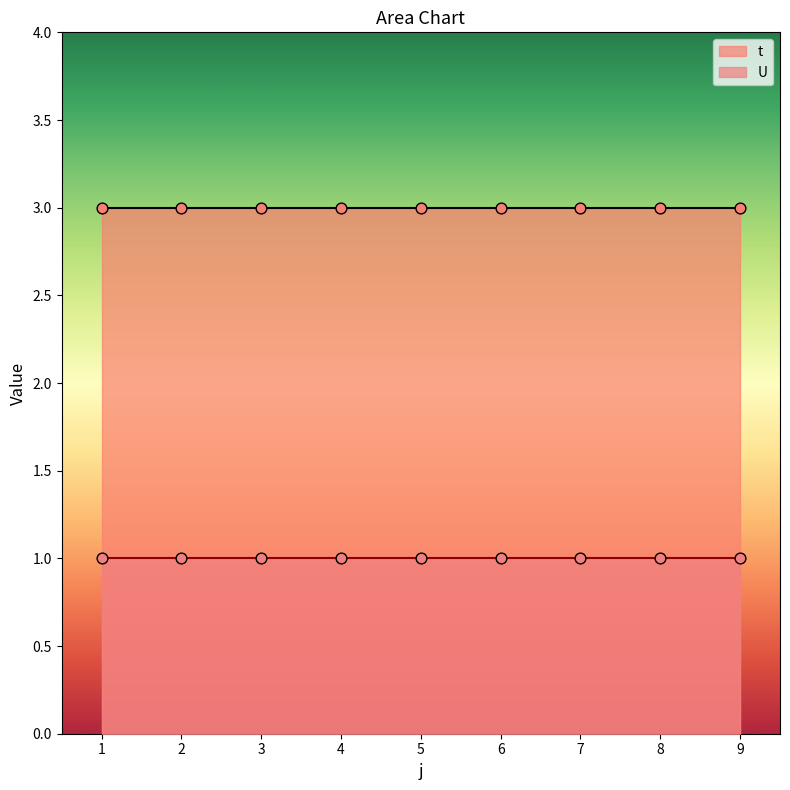

What are all the series names shown in the legend?

t, U